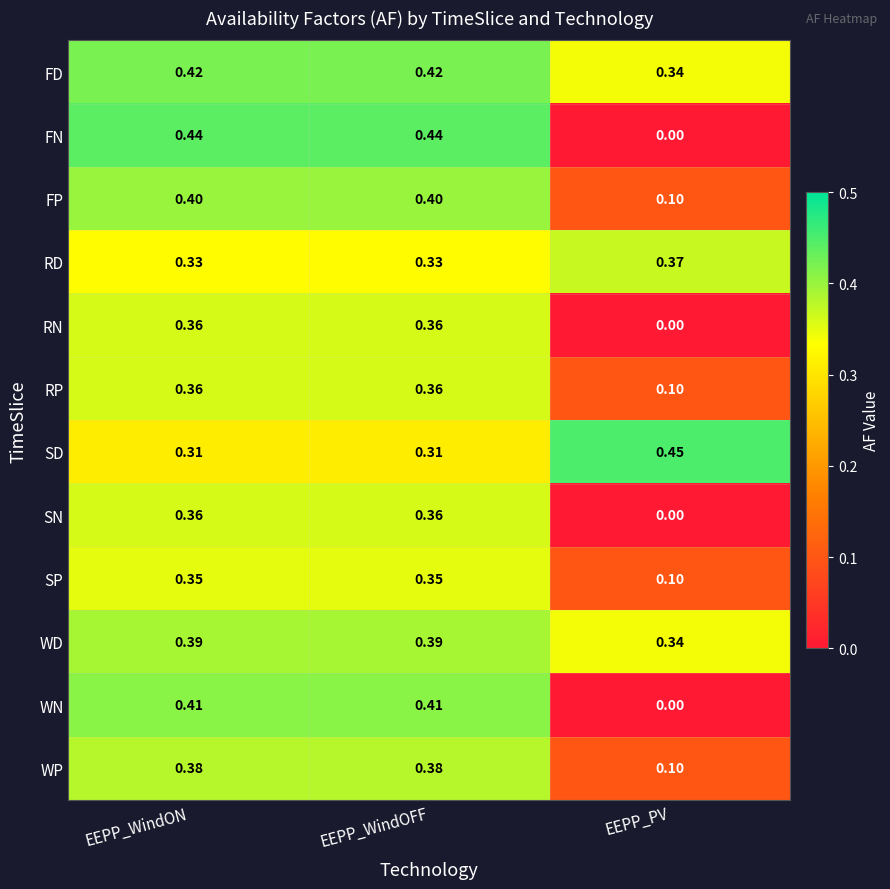

Is the value of RD at EEPP_WindON greater than the value of SN at EEPP_WindOFF?

No